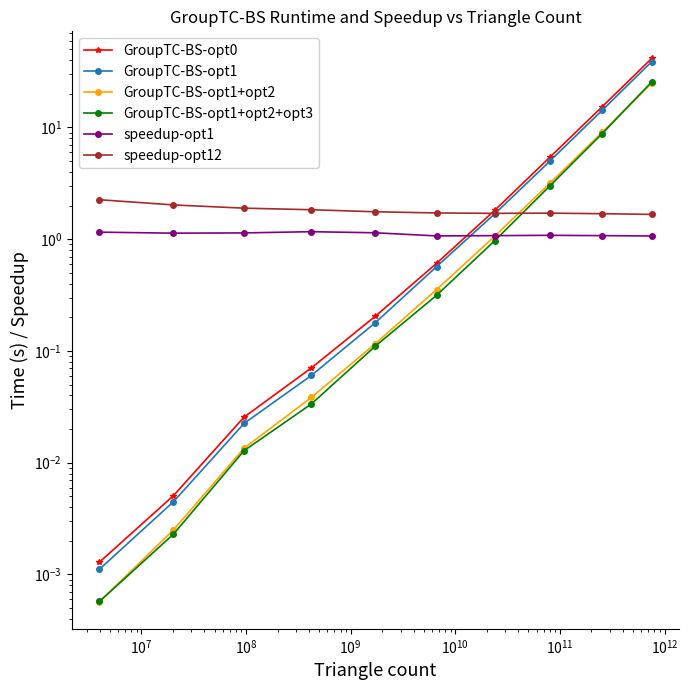

What is the difference between the second highest and minimum values in the GroupTC-BS-opt1+opt2+opt3 series?

8.8